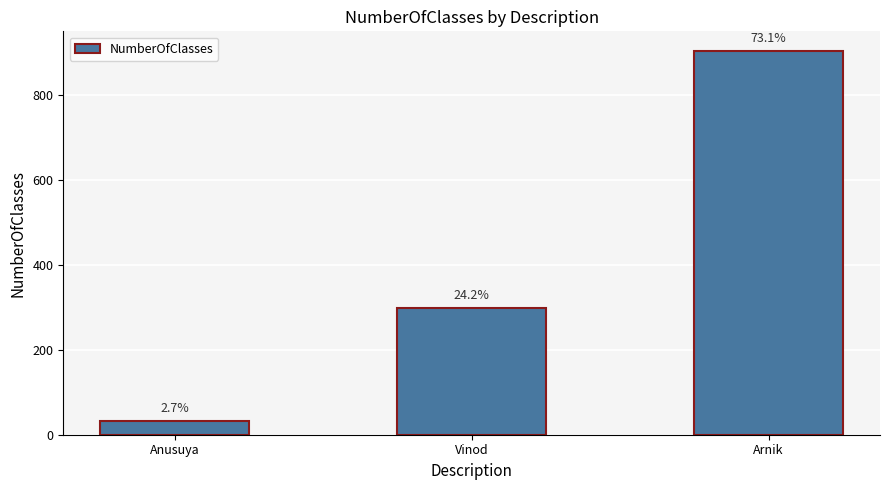

What is the sum of all values?

1236